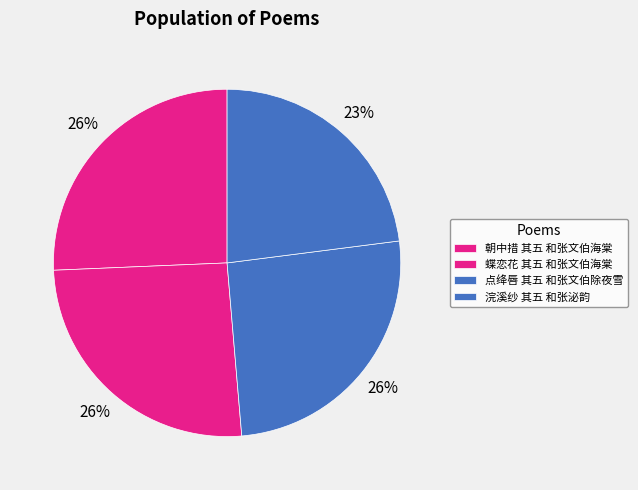

What is the change in value from 朝中措 其五 和张文伯海棠 to 浣溪纱 其五 和张泌韵?

-89969